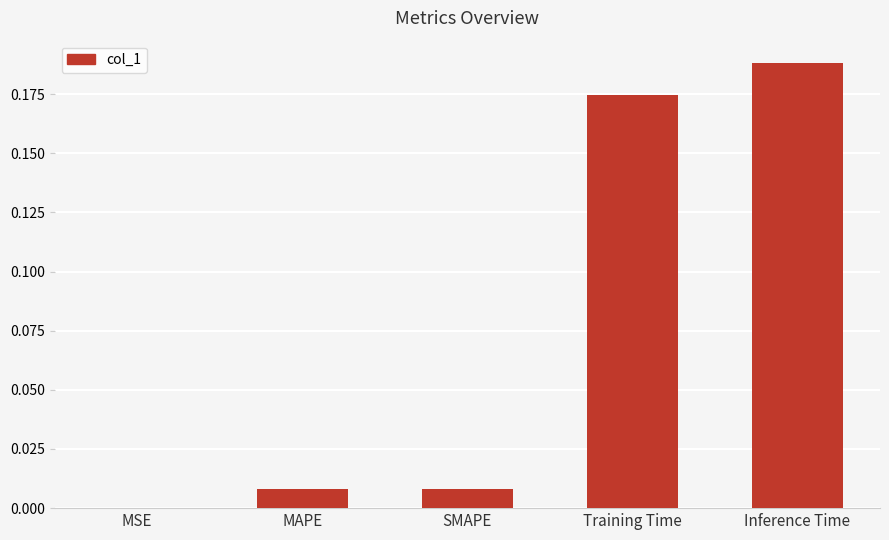

The value at MSE is 0.0. True or false?

True